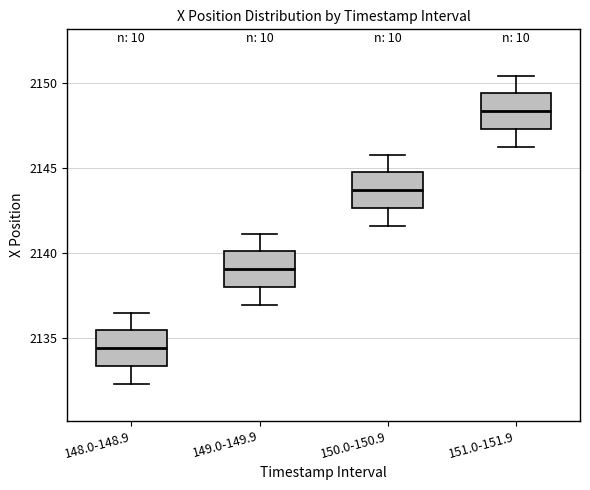

Reading left to right, transcribe this box plot: for each box, give where its median line is, the range the box spans, and where its two whiskers end, as read against the y-axis. The values are not printed on the chart, so give them approximately, as read against the axis.

148.0-148.9: median 2134.5, box 2133.5 to 2135.5, whiskers 2132.5 to 2136.5
149.0-149.9: median 2139.0, box 2138.0 to 2140.0, whiskers 2137.0 to 2141.0
150.0-150.9: median 2143.5, box 2142.5 to 2144.5, whiskers 2141.5 to 2146.0
151.0-151.9: median 2148.5, box 2147.5 to 2149.5, whiskers 2146.0 to 2150.5